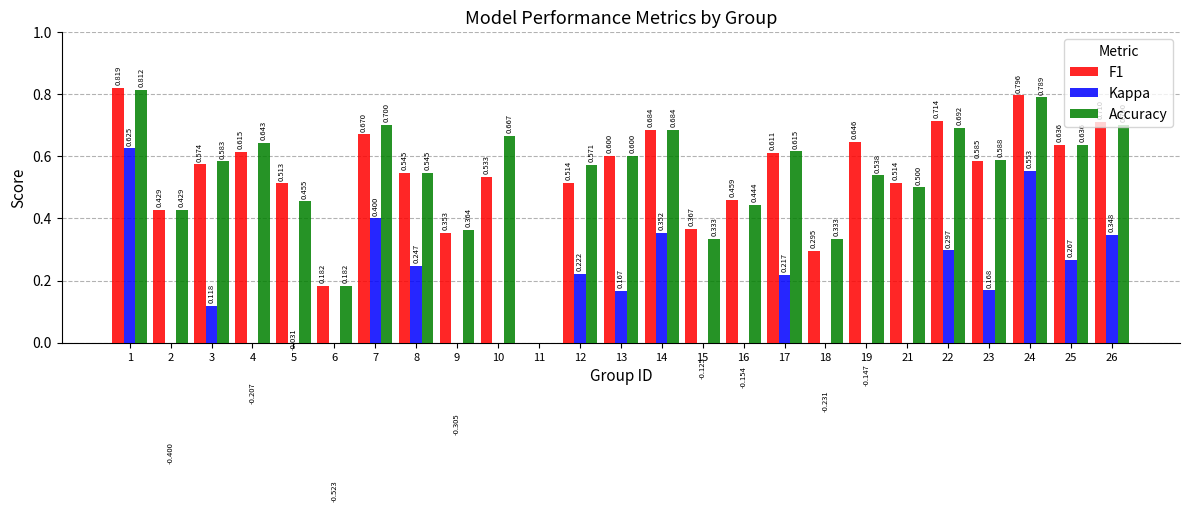

How many F1 values are between 0 and 1?

25